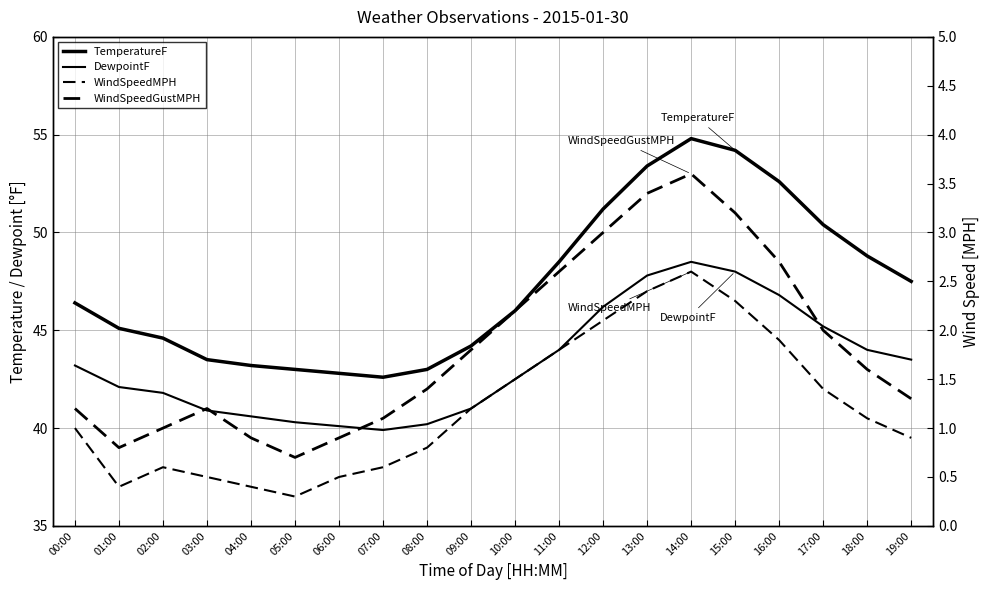

Reading left to right, extract all data points from this chart.

TemperatureF: 46.4	45.1	44.6	43.5	43.2	43.0	42.8	42.6	43.0	44.2	46.0	48.5	51.2	53.4	54.8	54.2	52.6	50.4	48.8	47.5
DewpointF: 43.2	42.1	41.8	40.9	40.6	40.3	40.1	39.9	40.2	41.0	42.5	44.0	46.2	47.8	48.5	48.0	46.8	45.2	44.0	43.5
WindSpeedMPH: 1.0	0.4	0.6	0.5	0.4	0.3	0.5	0.6	0.8	1.2	1.5	1.8	2.1	2.4	2.6	2.3	1.9	1.4	1.1	0.9
WindSpeedGustMPH: 1.2	0.8	1.0	1.2	0.9	0.7	0.9	1.1	1.4	1.8	2.2	2.6	3.0	3.4	3.6	3.2	2.7	2.0	1.6	1.3